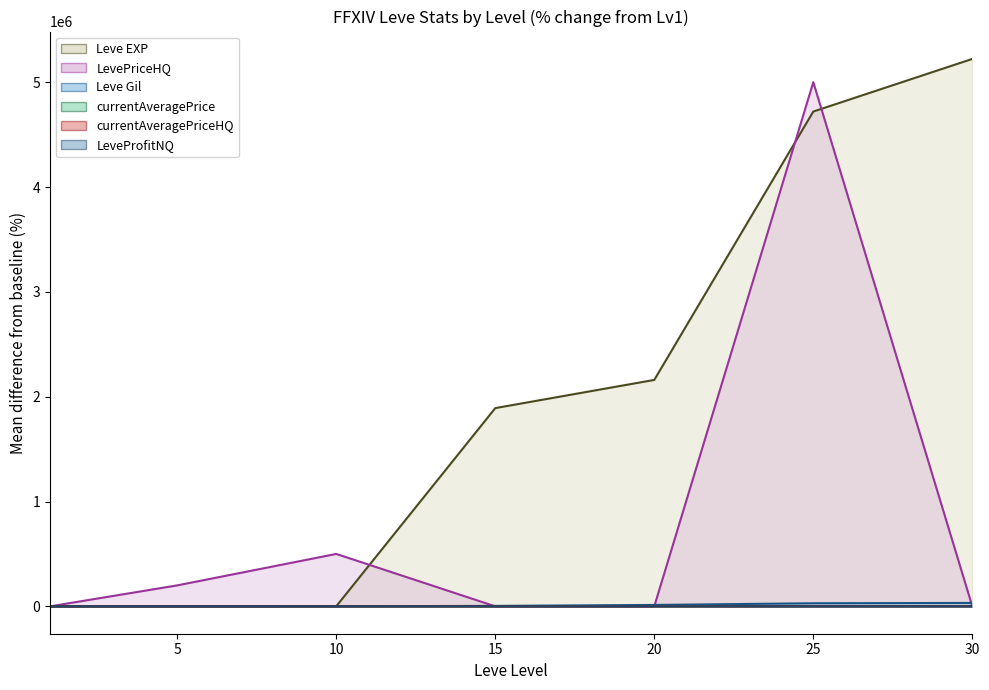

Reading right to left, extract all data points from this chart.

Leve Gil: 32537.5	29400.0	13400.0	4381.2	518.8	37.5	0.0
Leve EXP: 5221900.0	4719900.0	2159900.0	1890900.0	800.0	400.0	0.0
currentAveragePrice: 489.8	56.7	-33.4	-29.1	-84.8	-90.8	0.0
currentAveragePriceHQ: 421.0	62.8	-41.2	62.8	-87.0	-96.2	0.0
LevePriceHQ: -100.0	4999900.0	-100.0	-100.0	499900.0	199900.0	-100.0
LeveProfitNQ: -100.0	-100.0	-100.0	-100.0	-99.8	-100.0	0.0